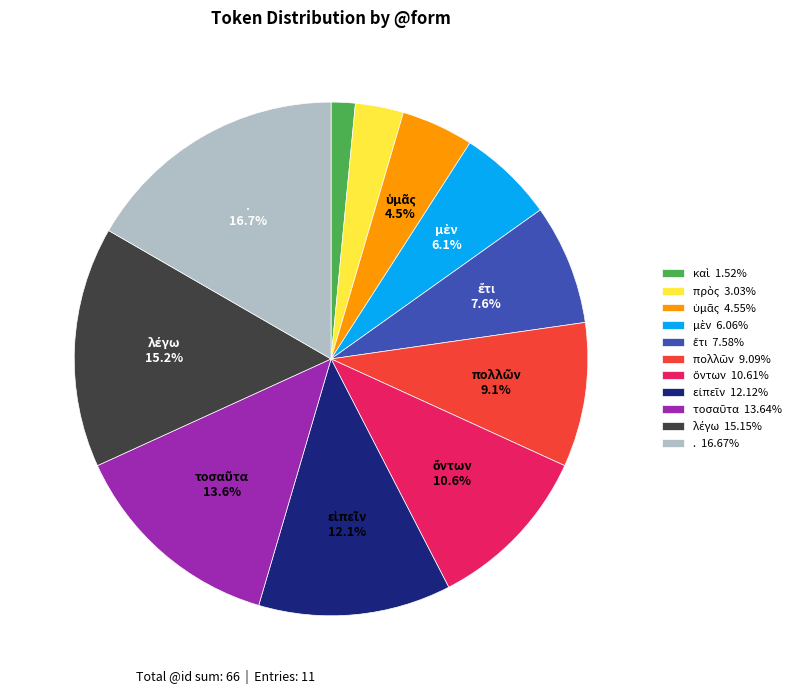

Is there a majority slice in this chart?

No